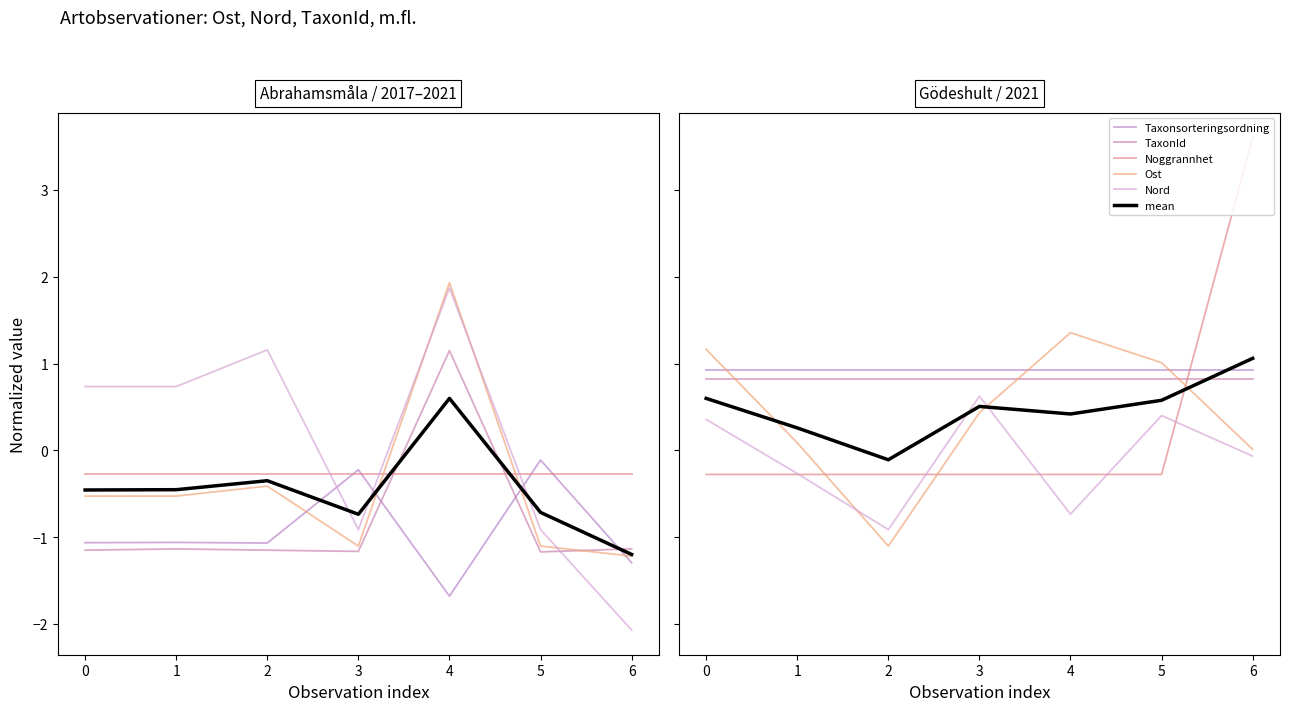

The mean series shows 0.5 at 3. True or false?

True